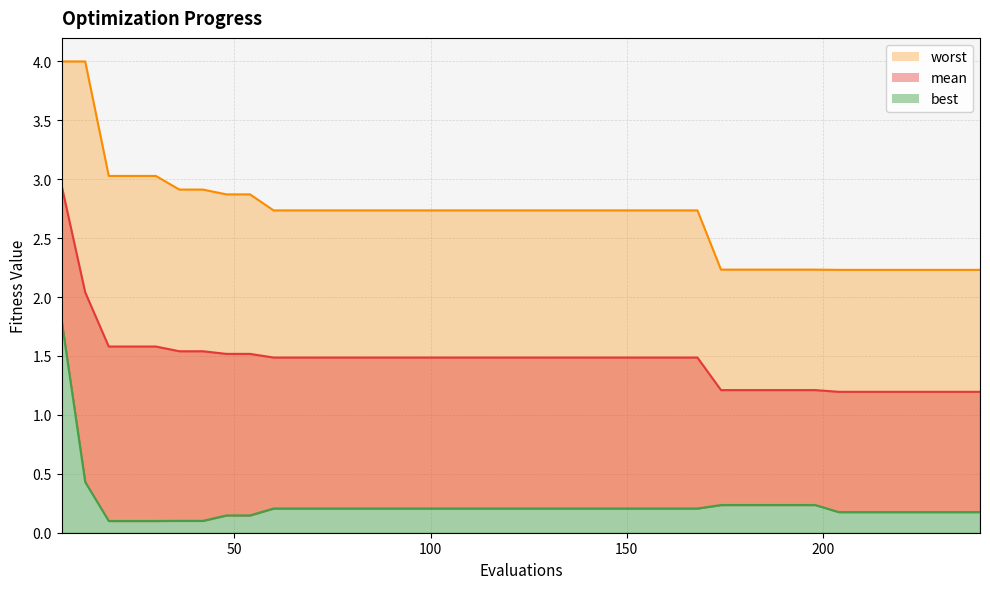

True or false: best has a value of 0.1 at 24.

True